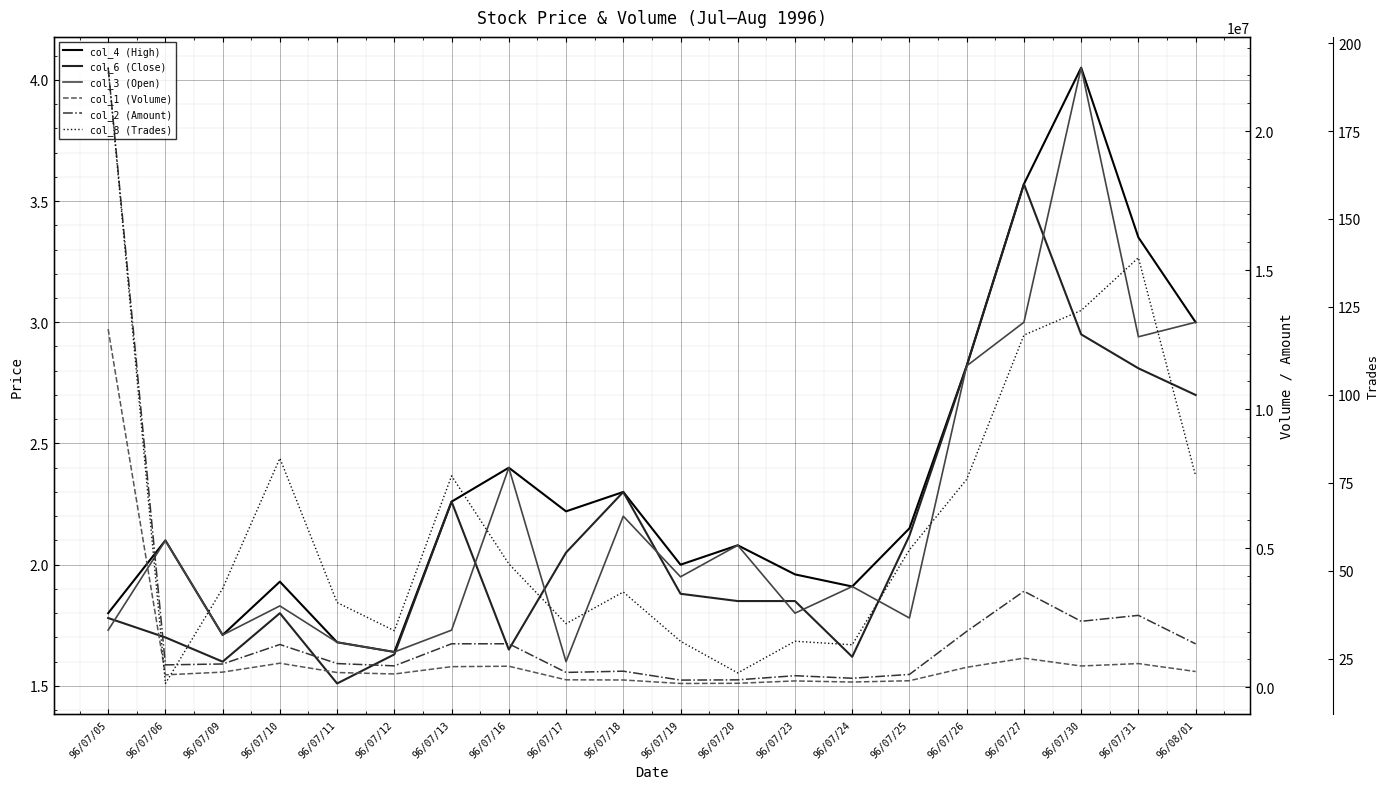

Count the number of data series in this chart.

6